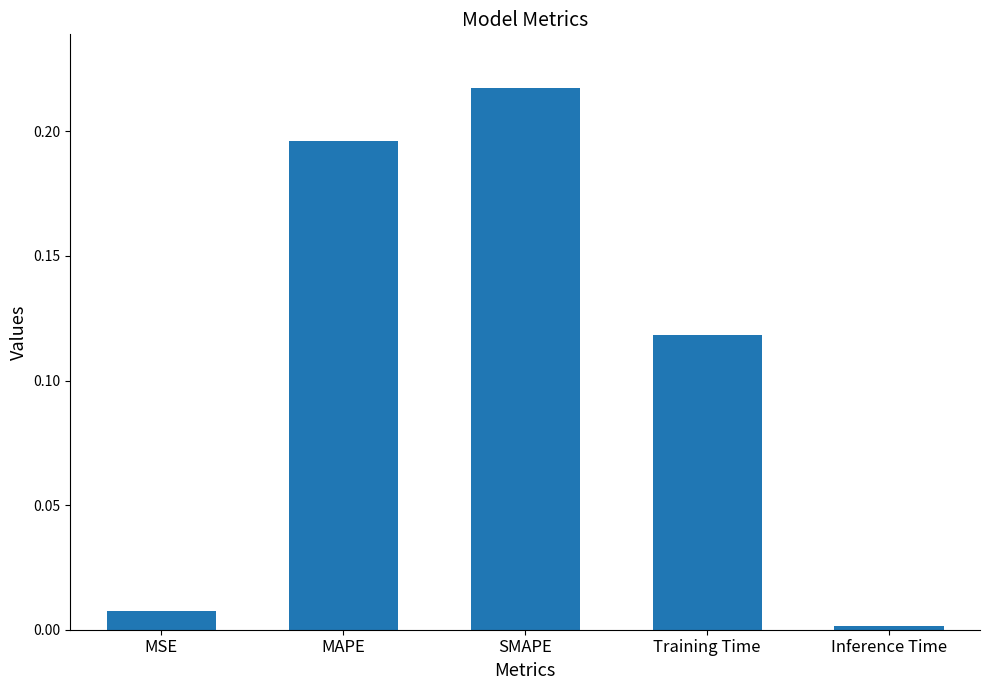

Which label corresponds to the largest value in the chart?

SMAPE